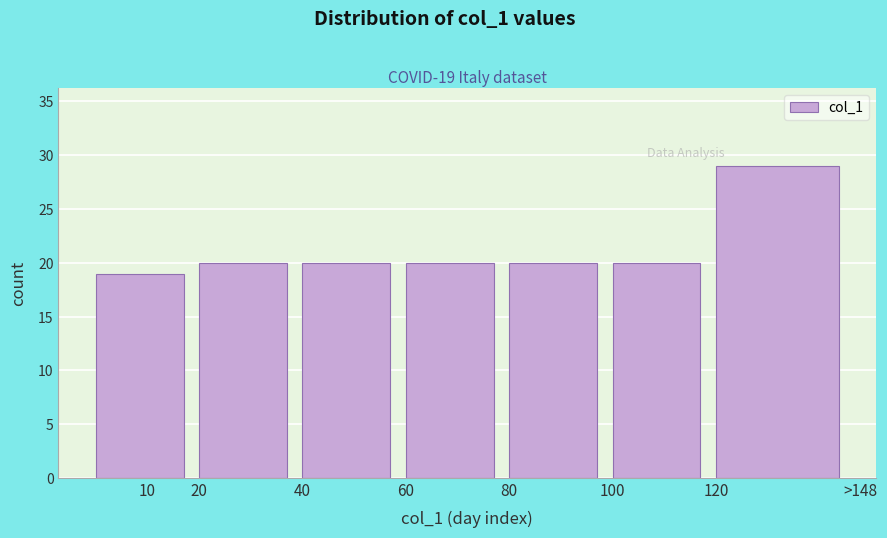

Reading left to right, extract all data points from this chart.

19	20	20	20	20	20	29